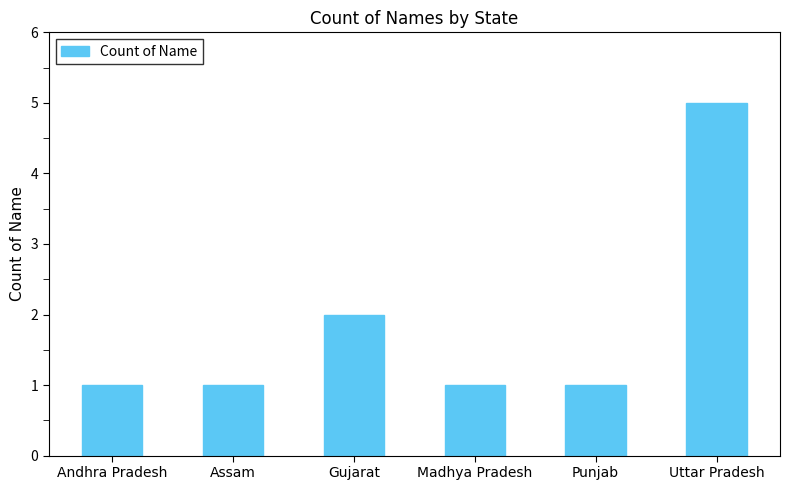

What is the sum of all values?

11